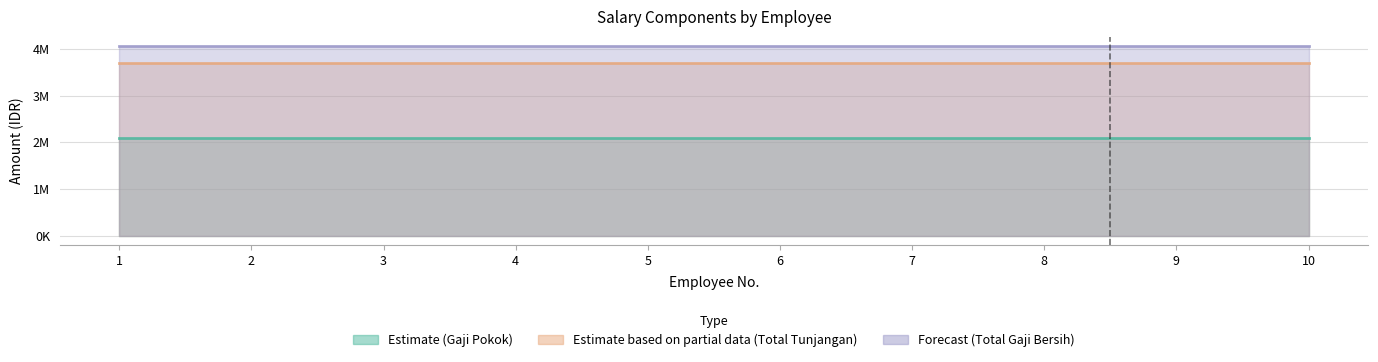

What is the maximum value shown in the chart?

4058000